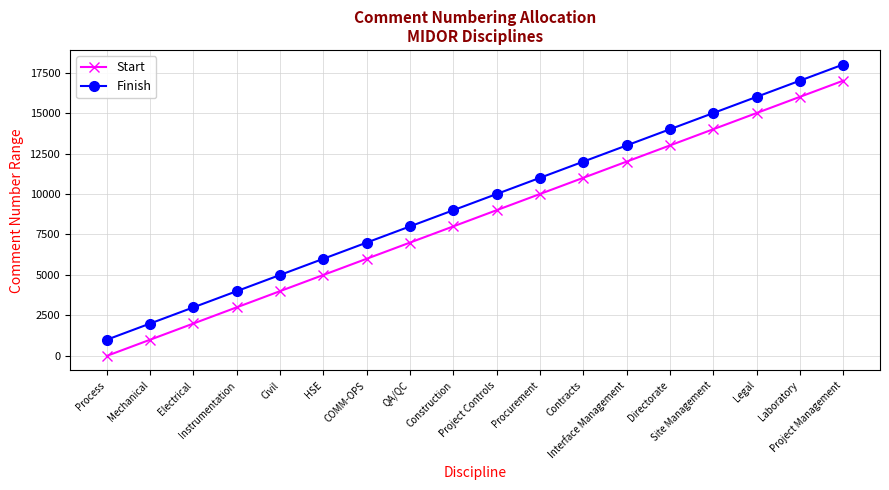

What are all the series names shown in the legend?

Start, Finish